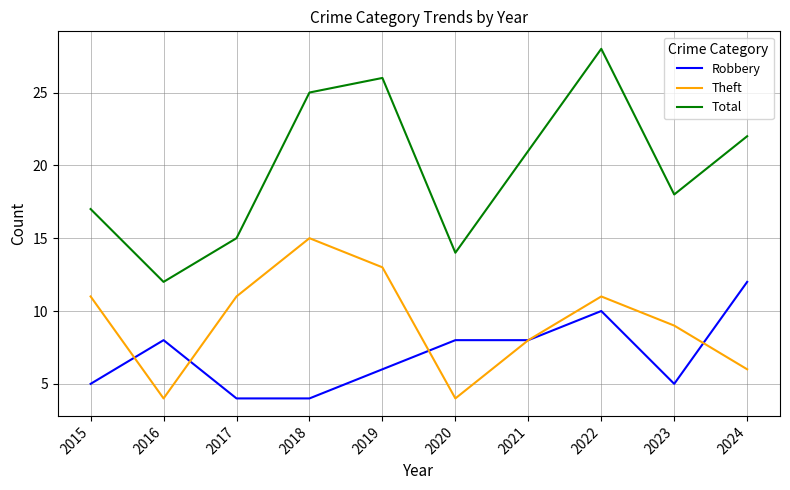

True or false: Theft and Total cross at least once.

False